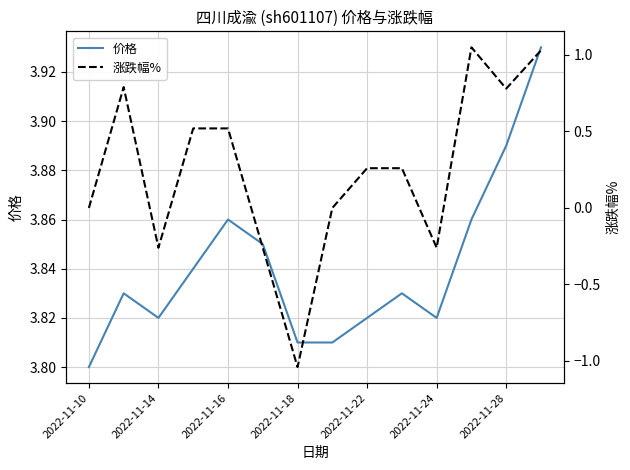

Which category has the lowest value in the 价格 series?

2022-11-10